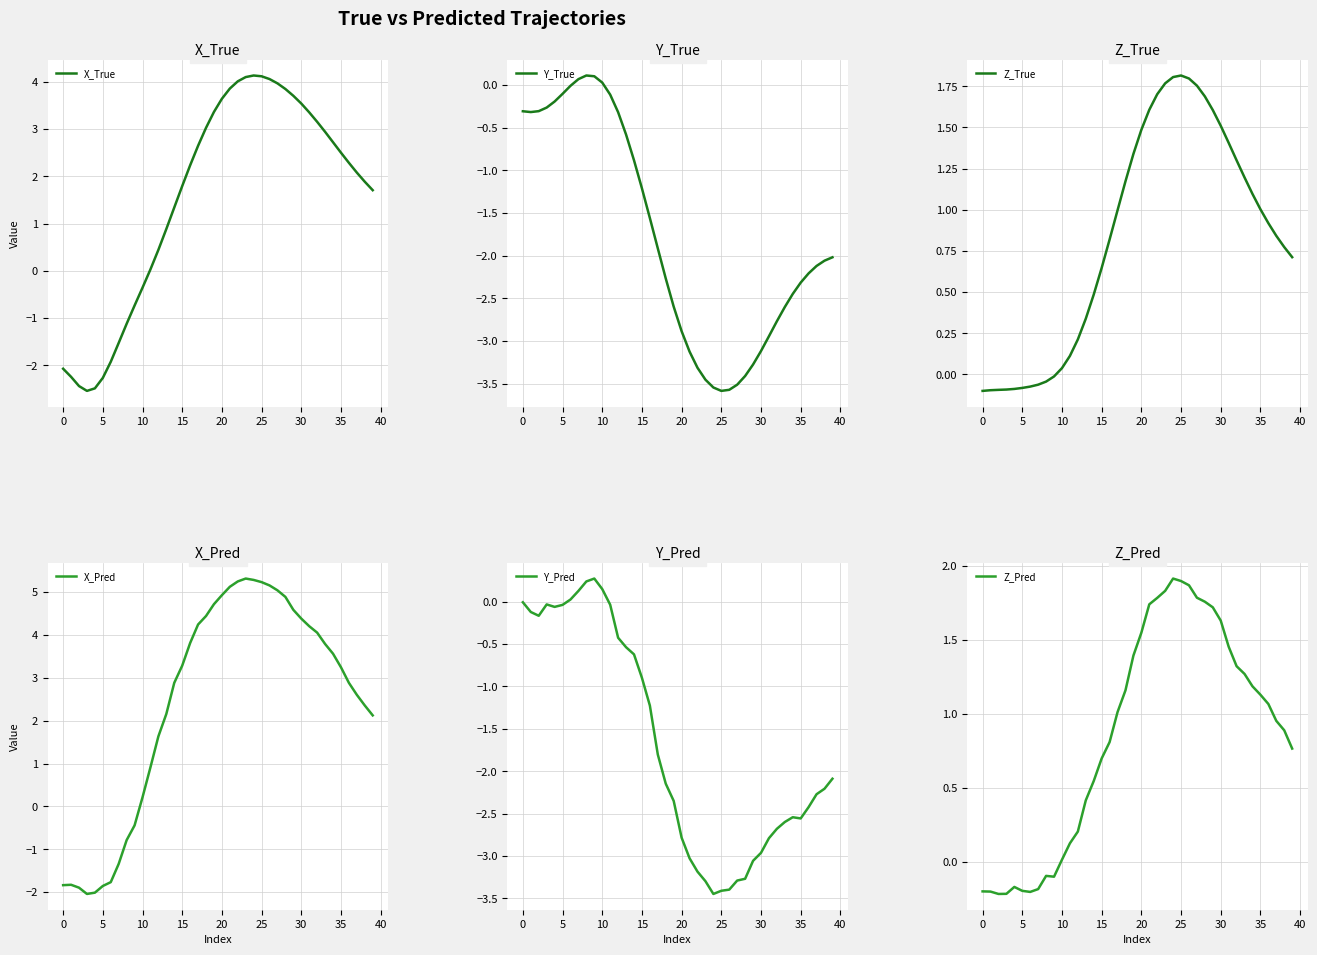

Which series has the largest range (max minus min)?

X_Pred